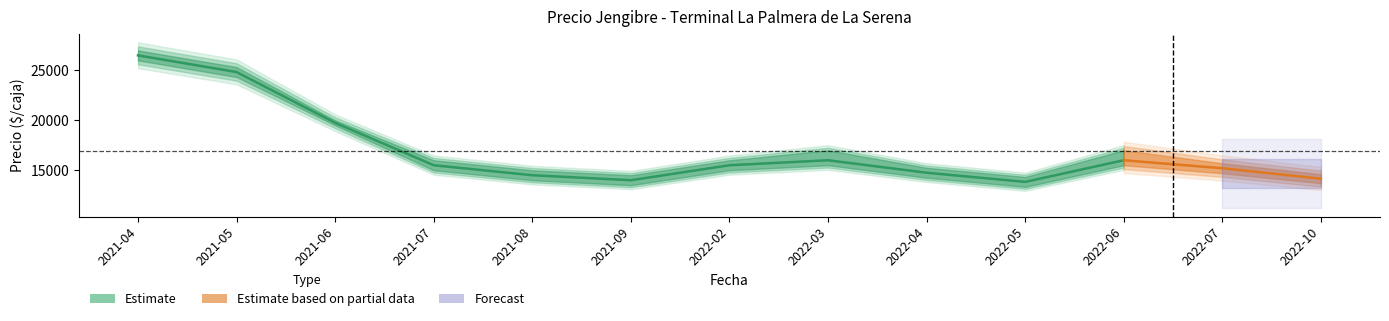

What is the sum of all Precio promedio ponderado values?

220516